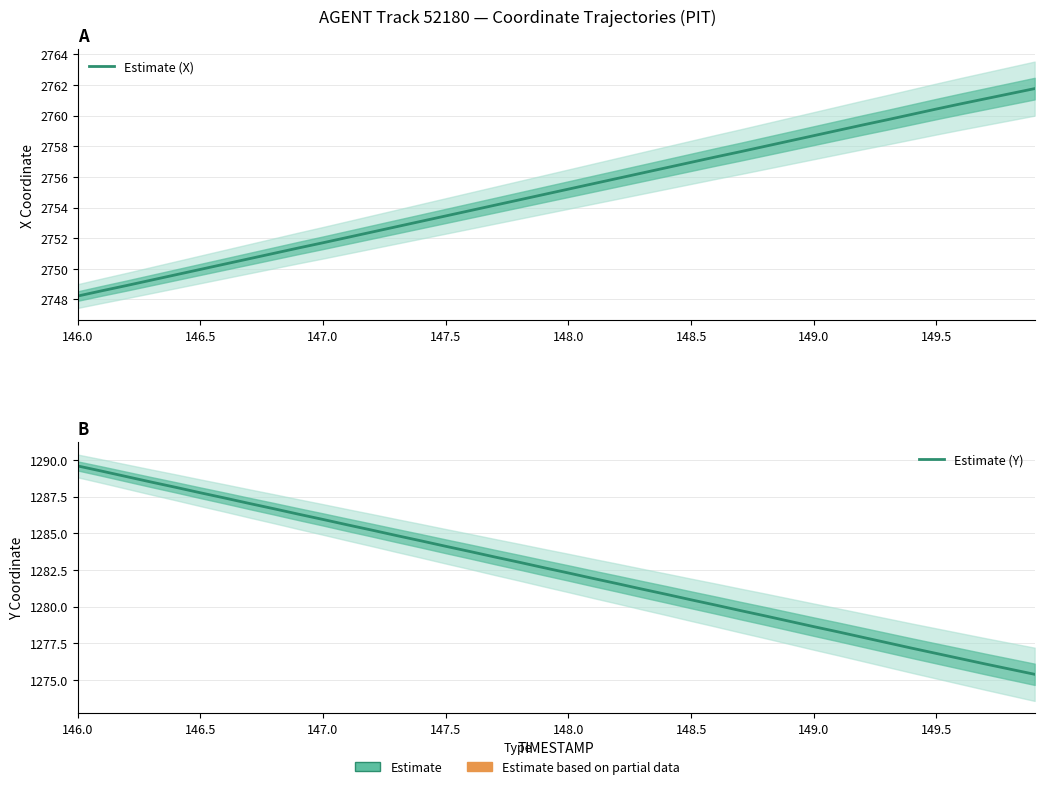

At how many categories does at least one series exceed 1924?

40